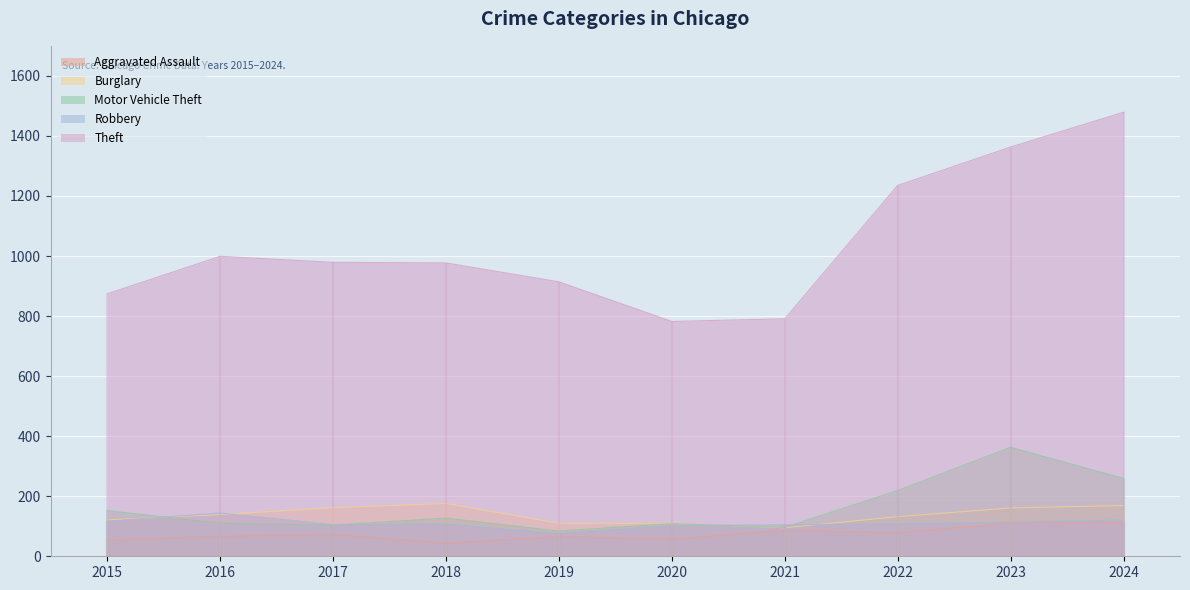

What are all the series names shown in the legend?

Aggravated Assault, Burglary, Motor Vehicle Theft, Robbery, Theft